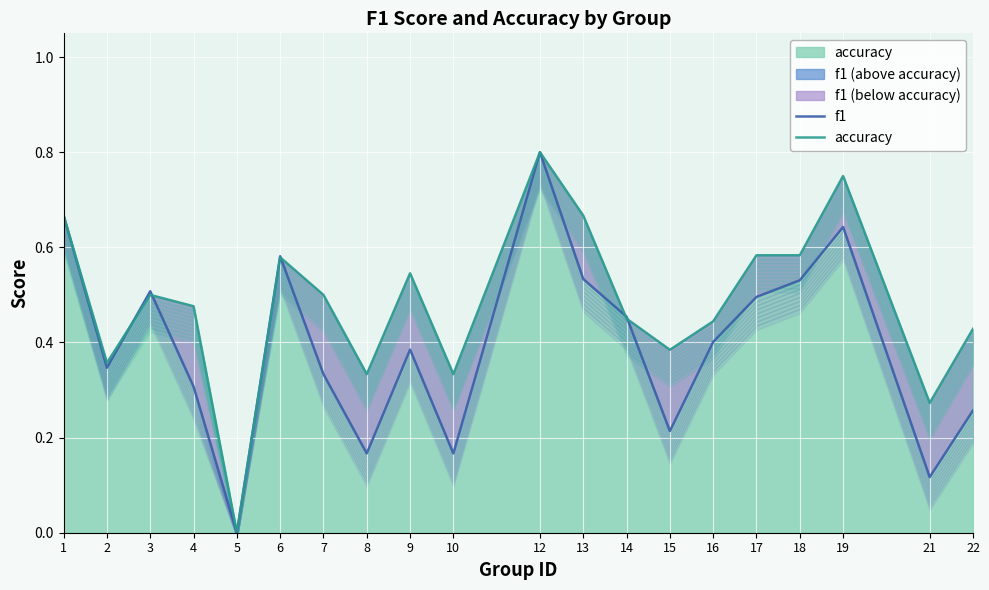

Reading left to right, list all the values displayed in this chart.

f1: 0.7	0.3	0.5	0.3	0.0	0.6	0.3	0.2	0.4	0.2	0.8	0.5	0.5	0.2	0.4	0.5	0.5	0.6	0.1	0.3
accuracy: 0.7	0.4	0.5	0.5	0.0	0.6	0.5	0.3	0.5	0.3	0.8	0.7	0.5	0.4	0.4	0.6	0.6	0.8	0.3	0.4